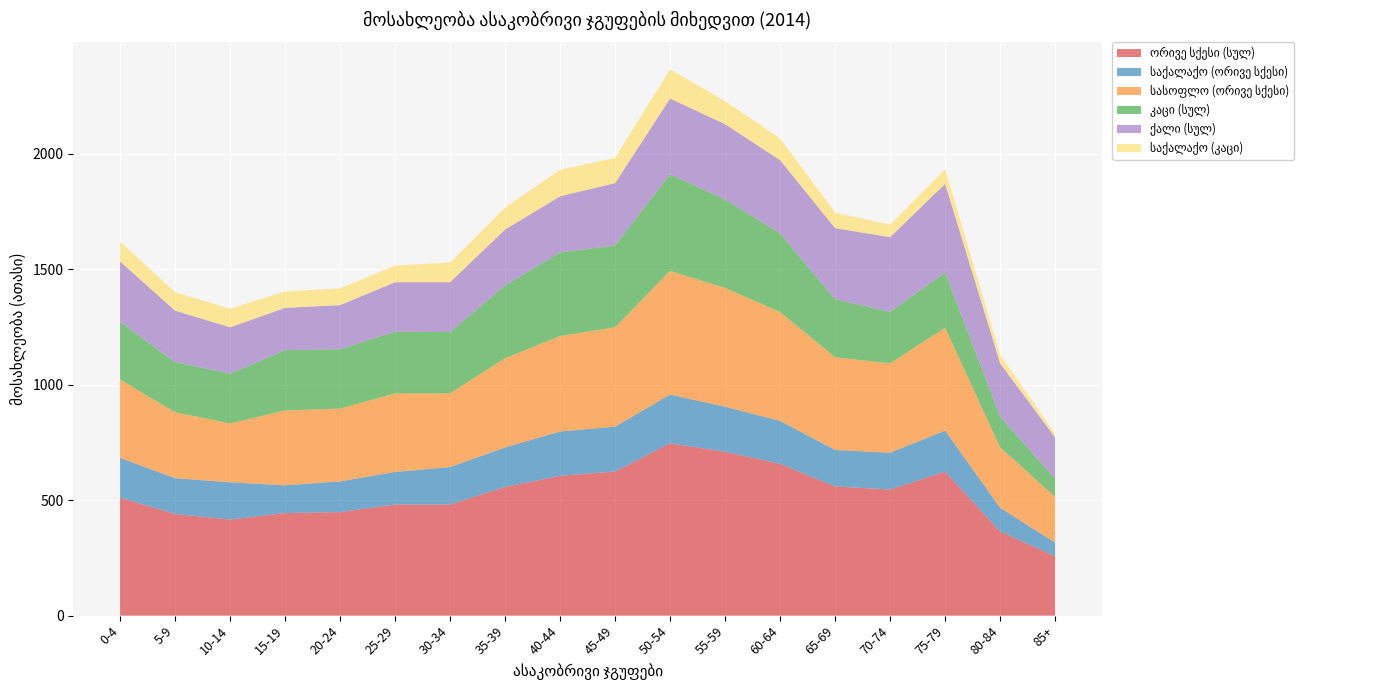

What is the value of the კაცი (სულ) point at the 7th from the left?

265